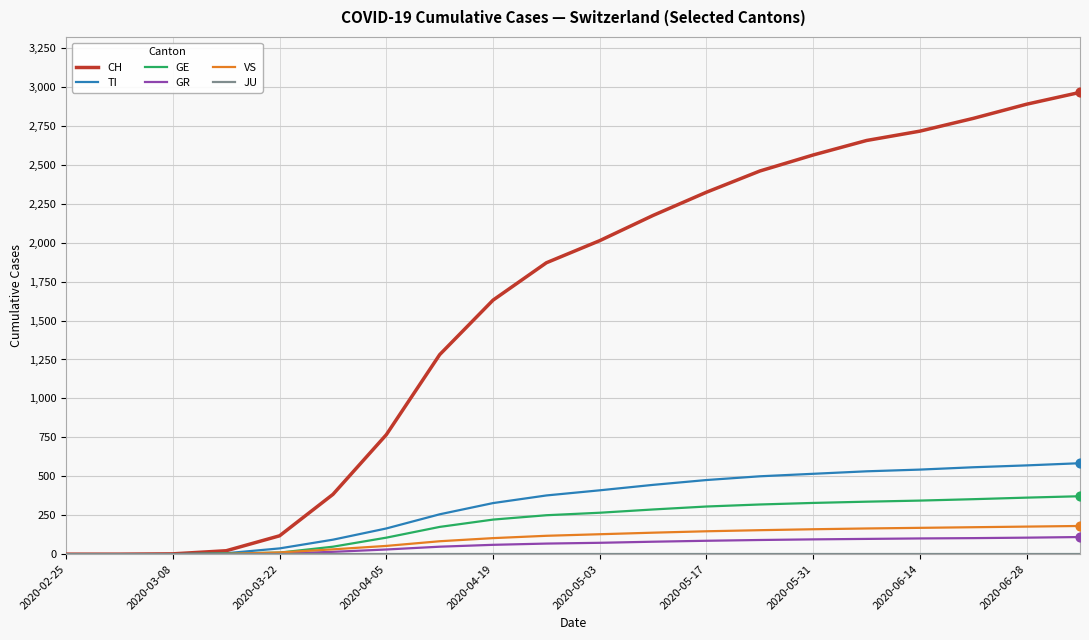

Which series has the widest spread of values?

CH